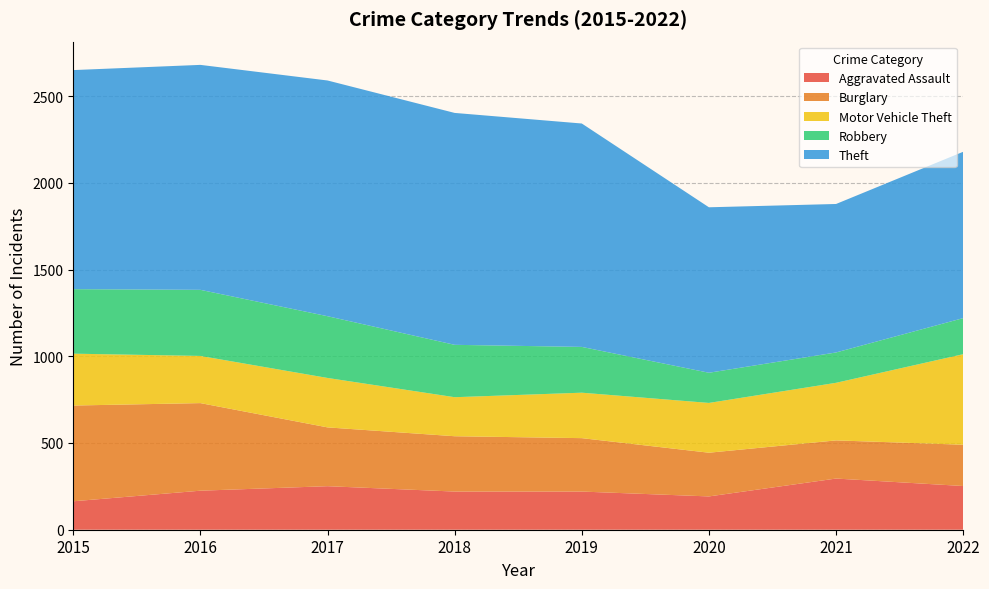

Reading left to right, what are all the values shown in this chart?

Aggravated Assault: 164	225	251	220	220	192	295	252
Burglary: 552	505	339	319	308	252	220	238
Motor Vehicle Theft: 299	272	285	225	262	287	332	522
Robbery: 372	381	356	302	264	174	175	208
Theft: 1263	1297	1359	1337	1288	954	856	959